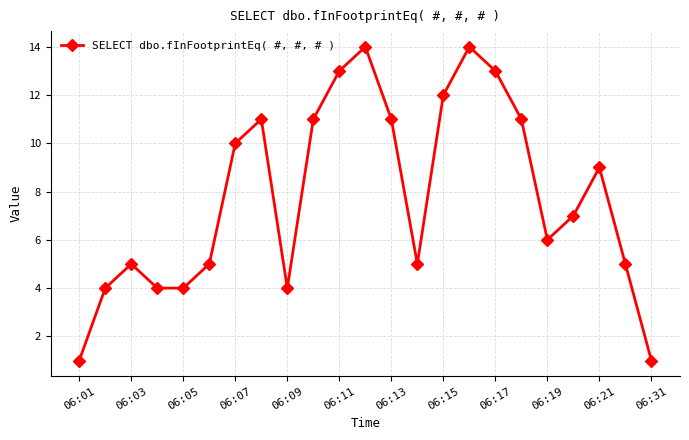

How many lines are shown in the chart?

1